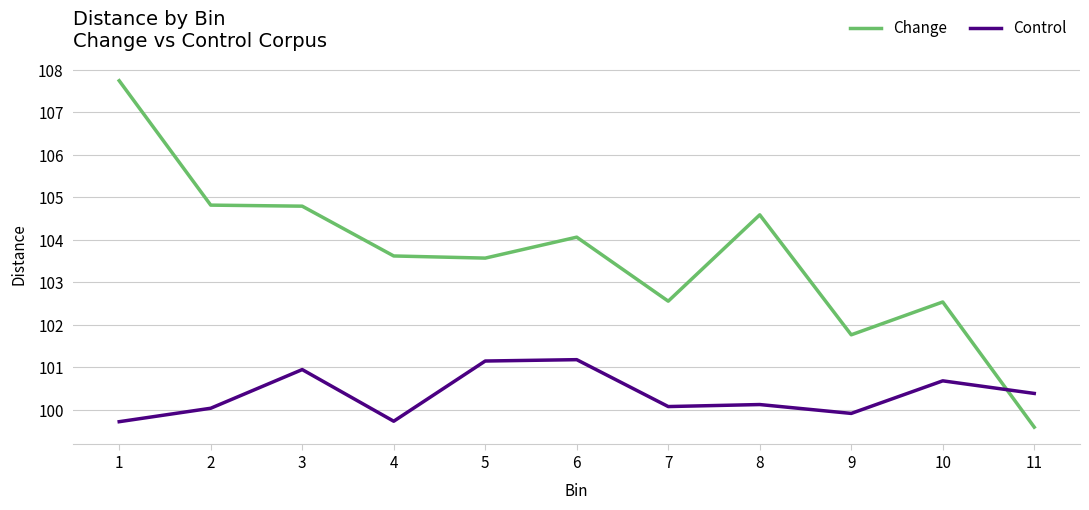

The Control series shows 100.1 at 7. True or false?

True